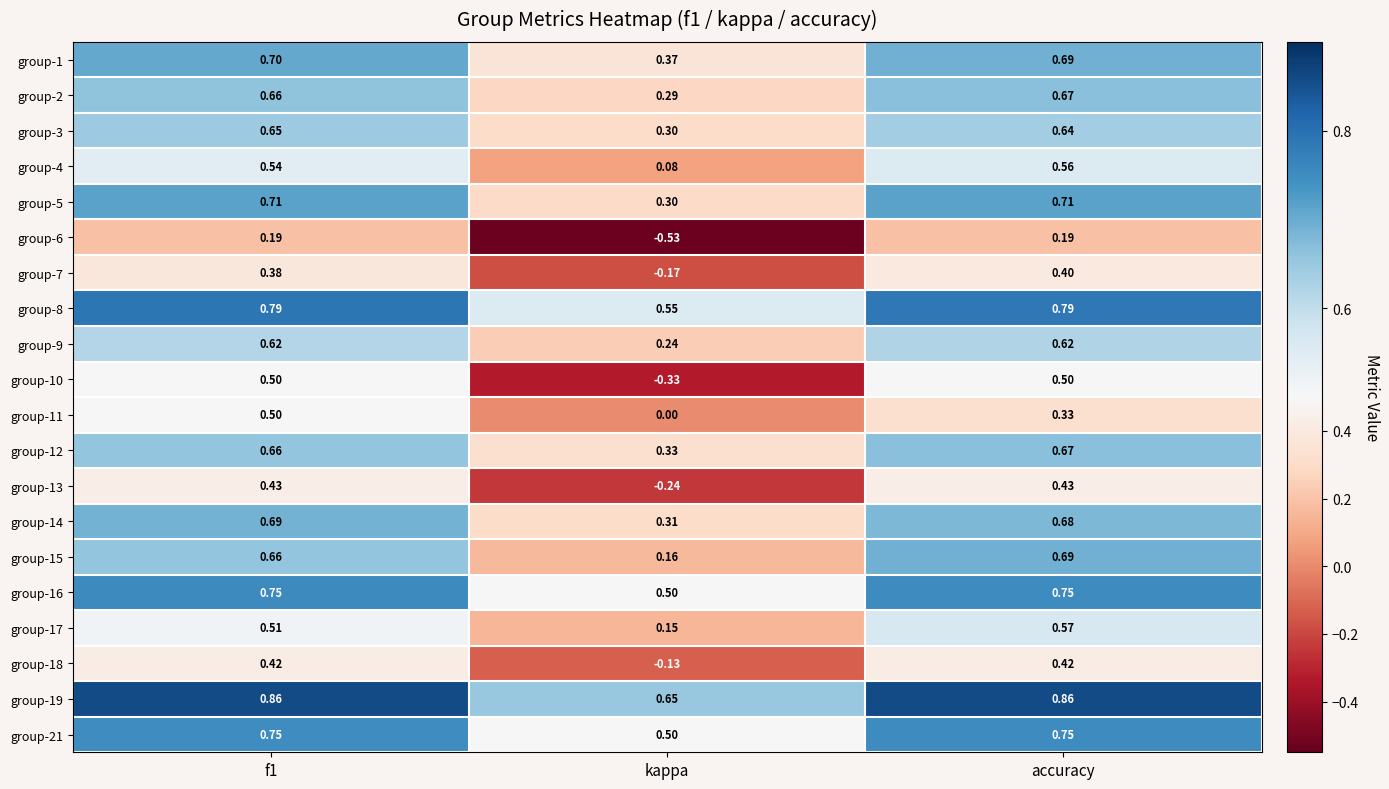

How many distinct data groups are displayed?

20